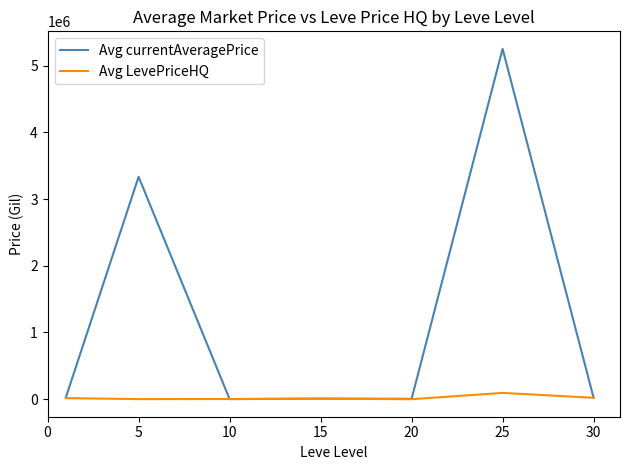

Which series has the largest total across all categories?

Avg currentAveragePrice